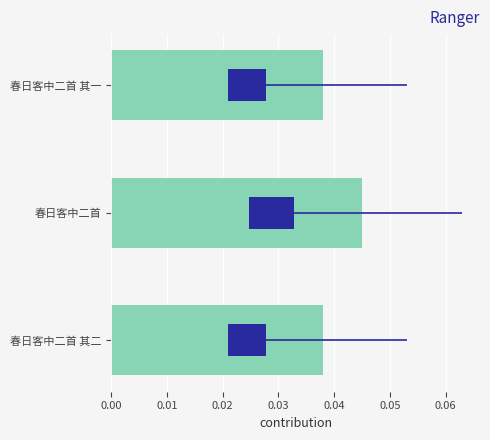

How many distinct data groups are displayed?

1